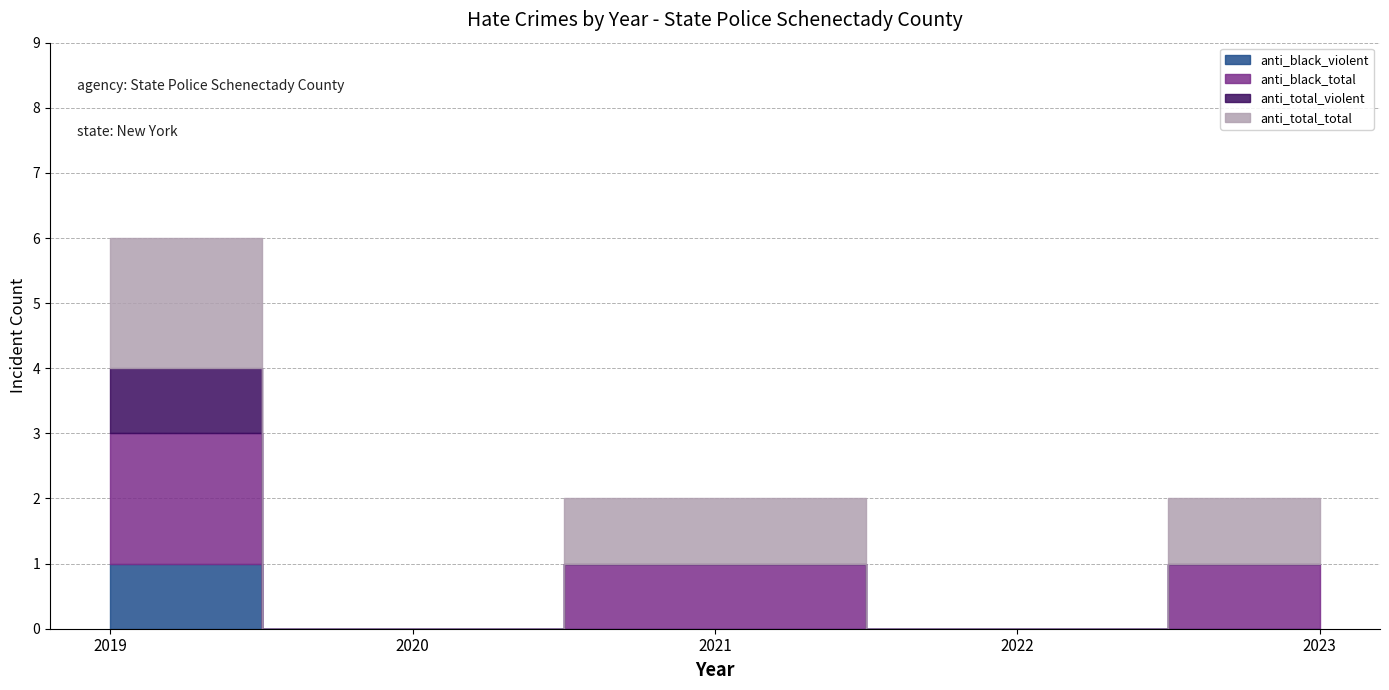

At which label does anti_total_total reach its minimum?

2020